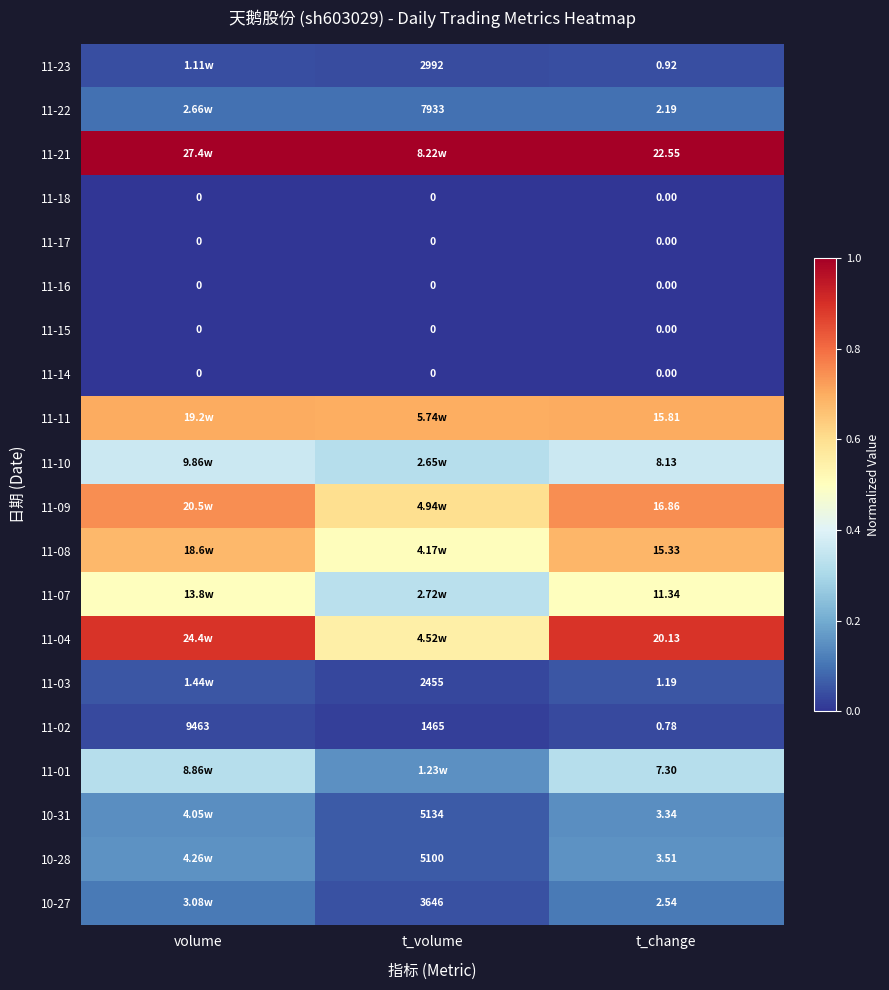

True or false: 11-07 has a value of 0.8 at t_change.

False